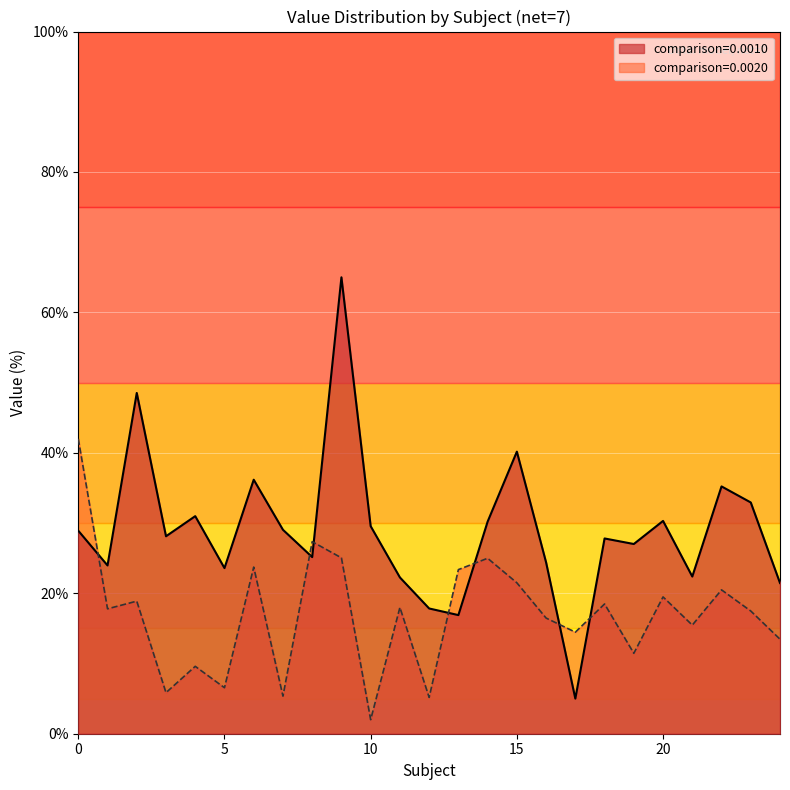

Rank the series by their average value, from lowest to highest.

comparison=0.0020, comparison=0.0010